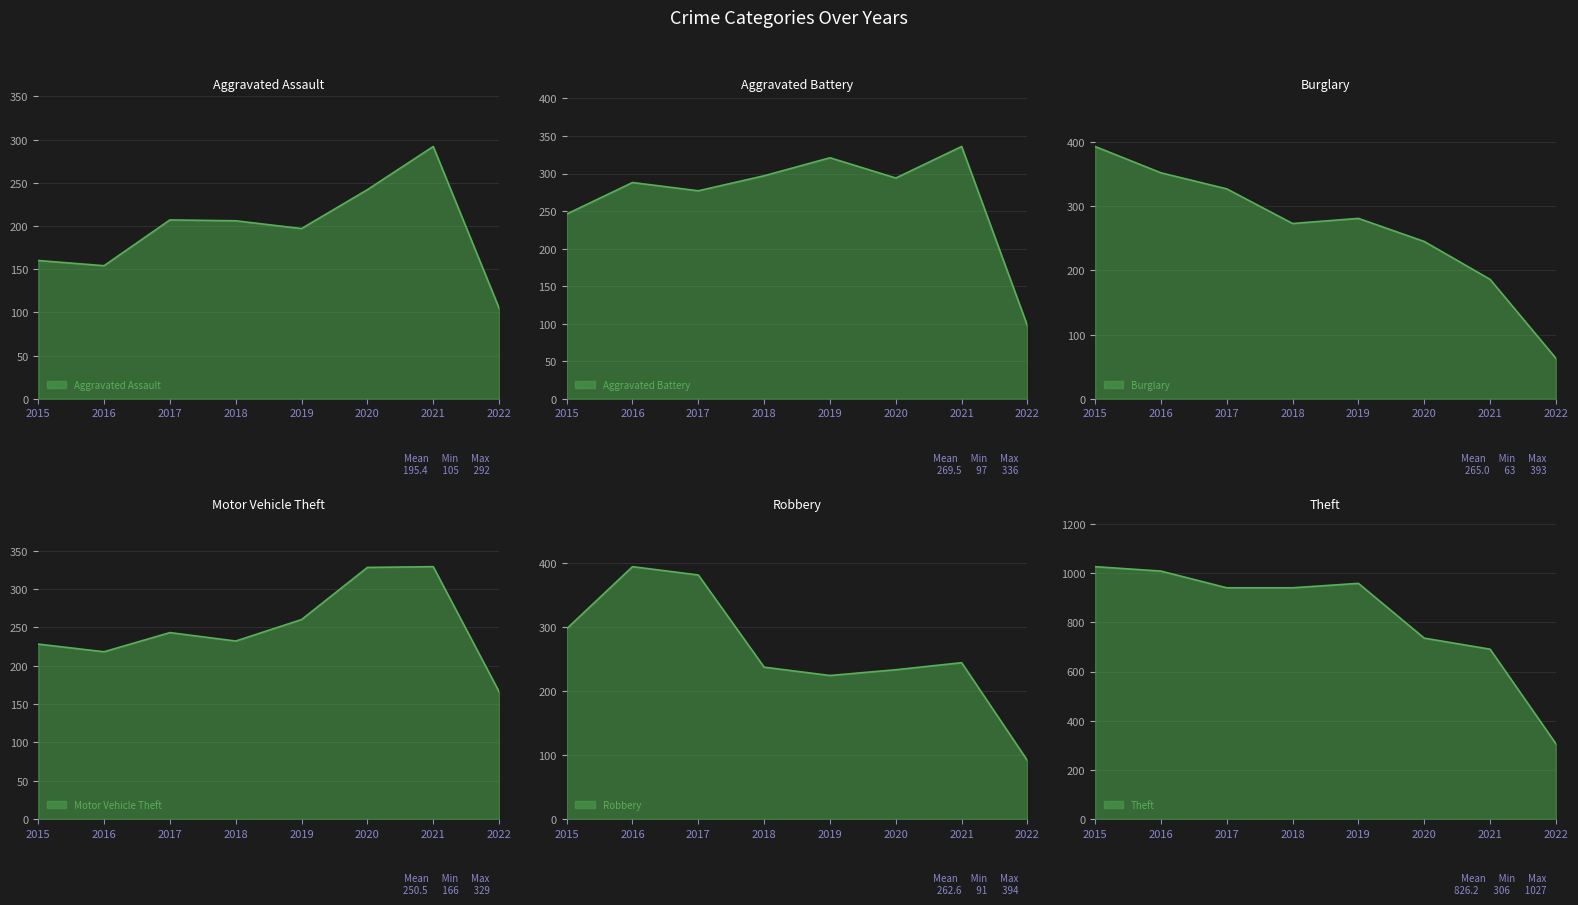

List the labels in order of Theft value, smallest first.

2022, 2021, 2020, 2017, 2018, 2019, 2016, 2015